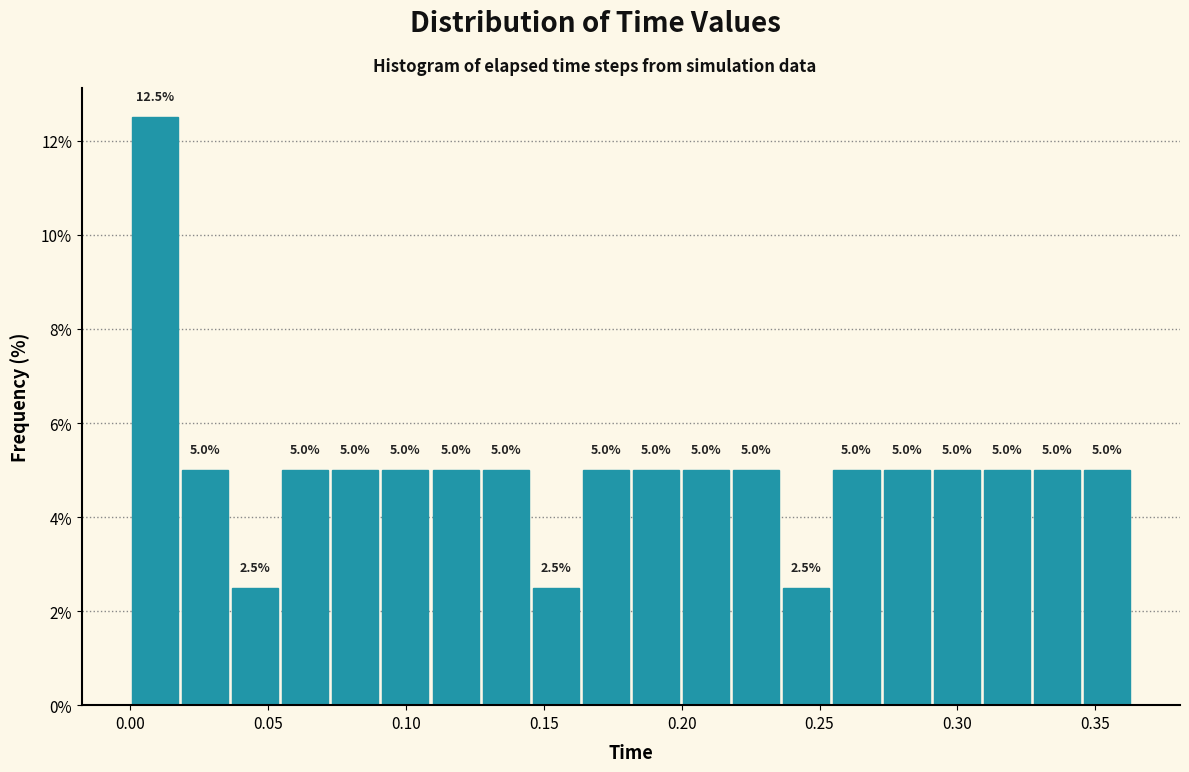

Around what value on the x-axis is the tallest bar? Give the approximate position of its centre, as read against the axis.

0.010